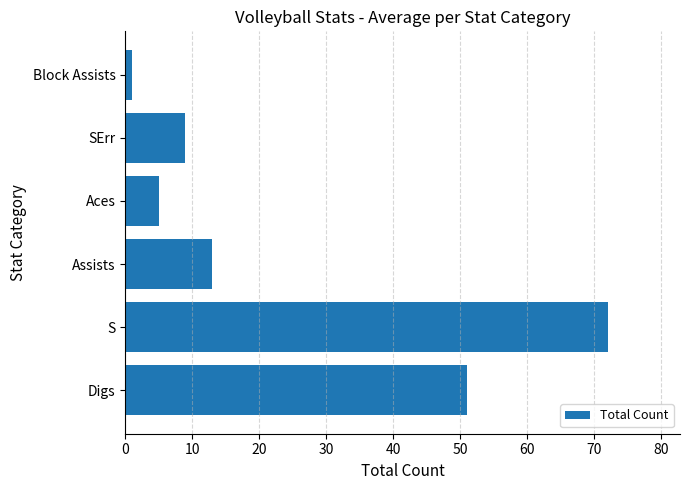

The chart shows a value of 13 at Assists. True or false?

True